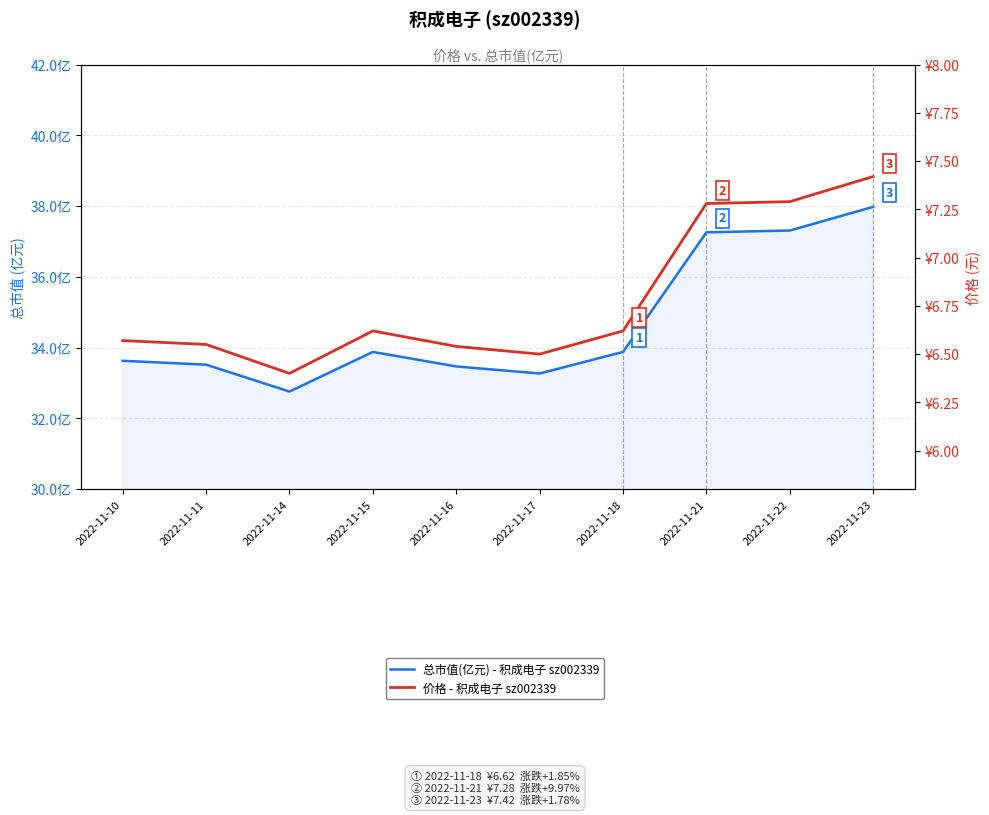

Which series has the widest spread of values?

总市值(亿元) - 积成电子 sz002339